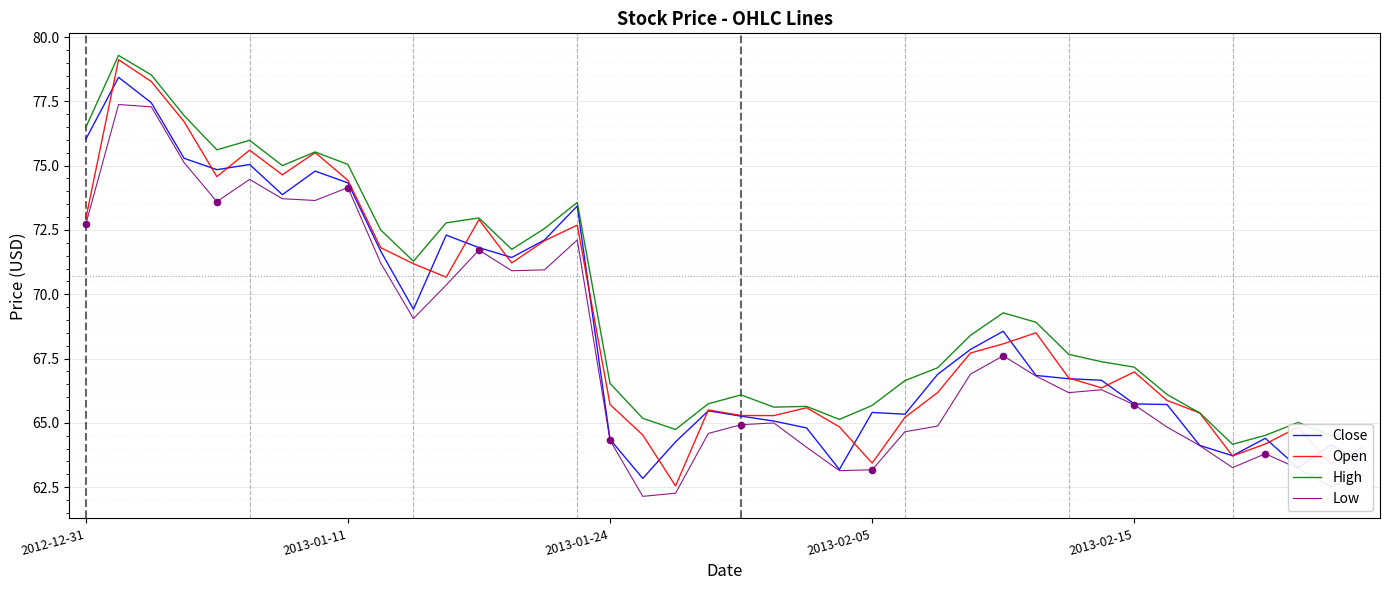

What is the greatest value displayed?

79.3